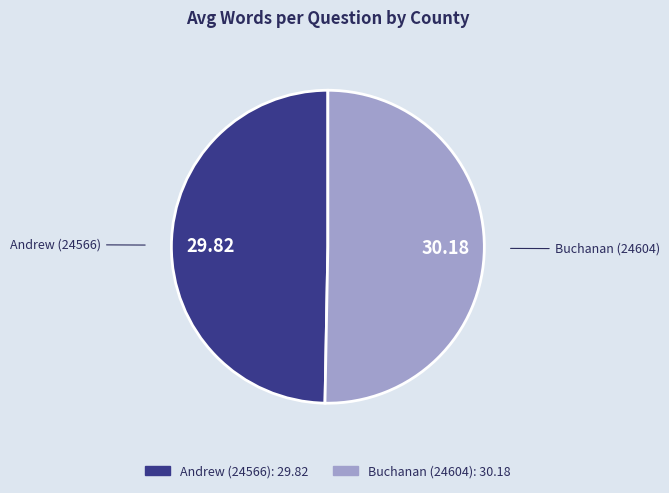

Rank the categories by value from highest to lowest.

Buchanan (24604), Andrew (24566)